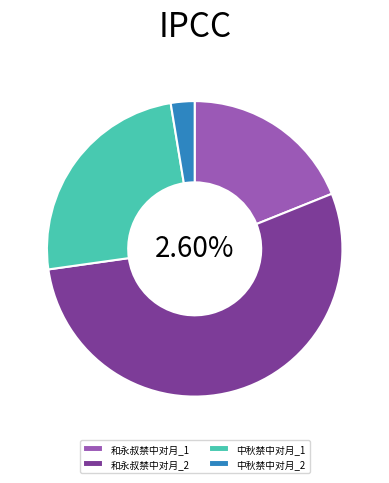

Which has a higher value, 和永叔禁中对月 (366375) or 和永叔禁中对月 (1042499)?

和永叔禁中对月 (1042499)